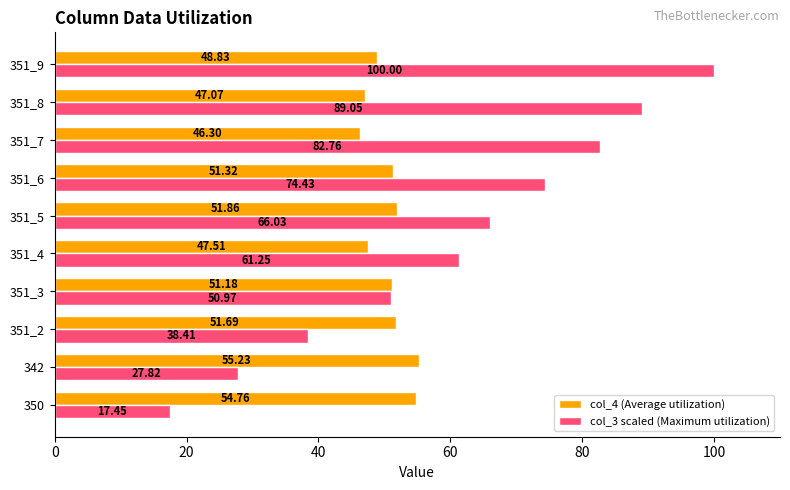

List the series in order of their overall mean, lowest first.

col_4 (Average utilization), col_3 scaled (Maximum utilization)